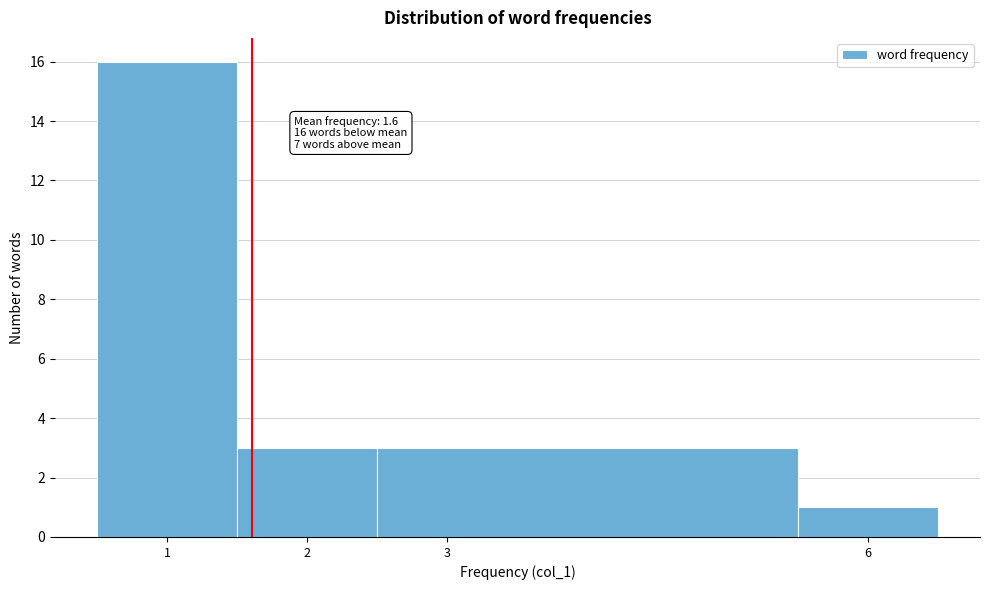

Which range on the x-axis has the tallest bar?

0.5 to 1.5